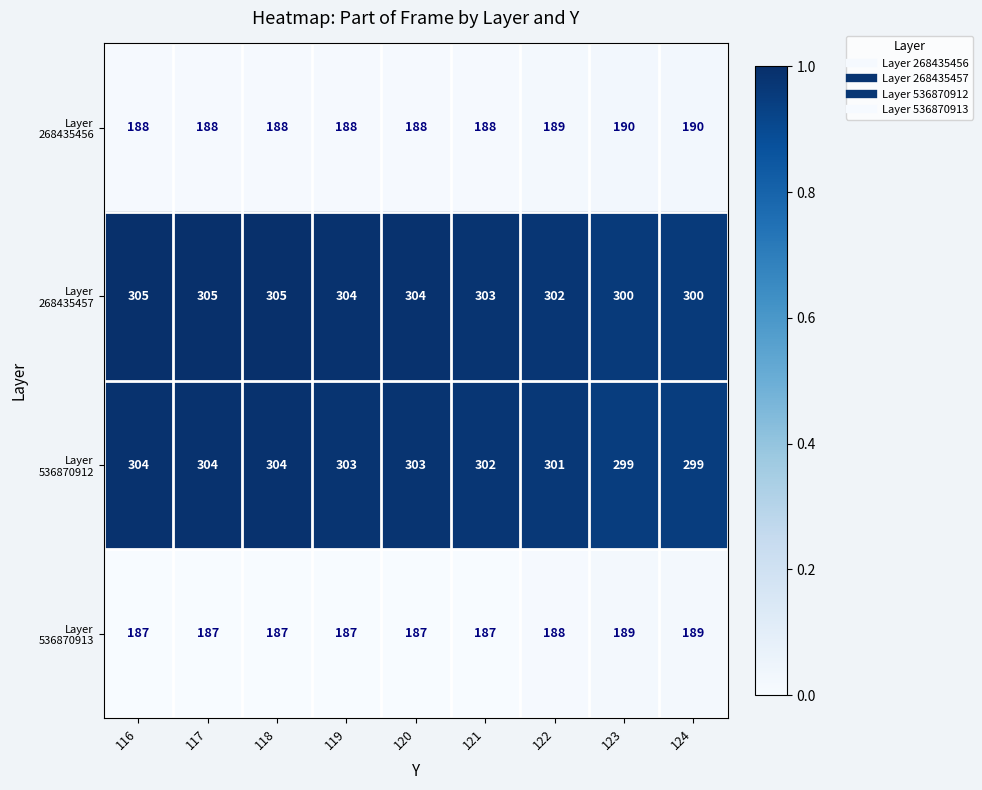

At how many categories does at least one series exceed 257?

9